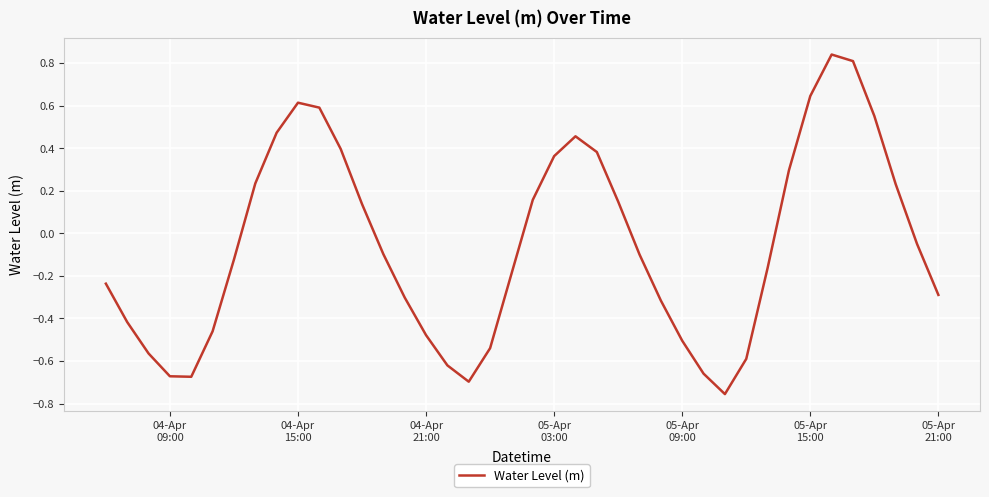

Reading left to right, extract all data points from this chart.

-0.2	-0.4	-0.6	-0.7	-0.7	-0.5	-0.1	0.2	0.5	0.6	0.6	0.4	0.1	-0.1	-0.3	-0.5	-0.6	-0.7	-0.5	-0.2	0.2	0.4	0.5	0.4	0.1	-0.1	-0.3	-0.5	-0.7	-0.8	-0.6	-0.2	0.3	0.6	0.8	0.8	0.6	0.2	-0.0	-0.3